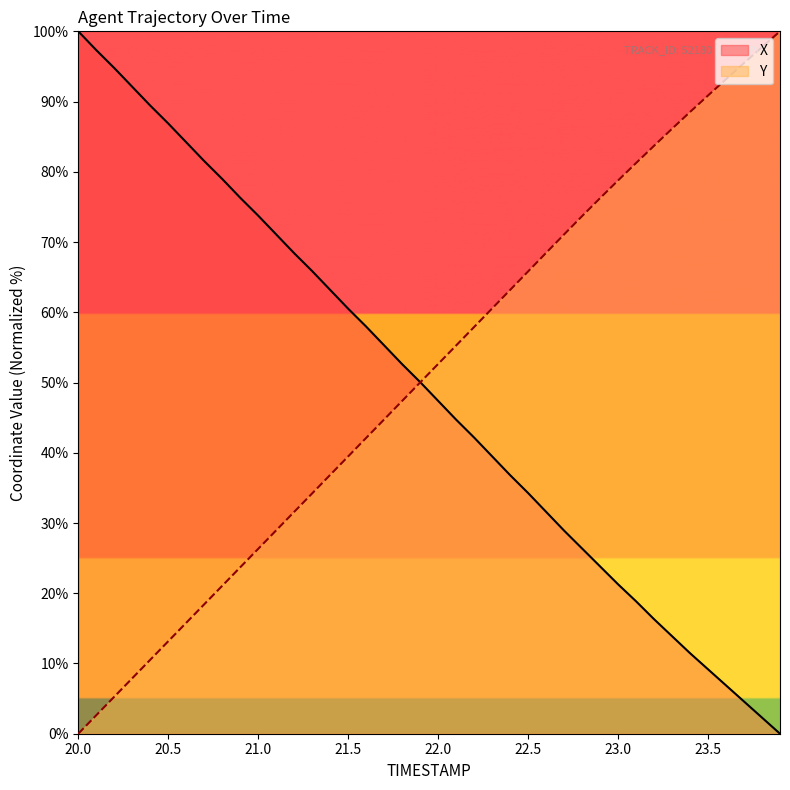

Reading left to right, list all the values displayed in this chart.

X: 100.0	97.3	94.8	92.1	89.4	86.9	84.2	81.5	79.0	76.3	73.8	71.1	68.4	65.9	63.2	60.5	58.0	55.3	52.6	50.1	47.4	44.7	42.2	39.5	36.8	34.3	31.6	28.9	26.4	23.8	21.3	18.9	16.3	13.9	11.5	9.2	6.9	4.6	2.3	0.0
Y: 0.0	2.6	5.3	7.9	10.5	13.2	15.8	18.4	21.1	23.7	26.3	29.0	31.6	34.2	36.9	39.5	42.1	44.7	47.4	50.0	52.6	55.3	57.9	60.5	63.2	65.8	68.5	71.1	73.7	76.2	78.8	81.2	83.7	86.1	88.5	90.9	93.2	95.5	97.8	100.0